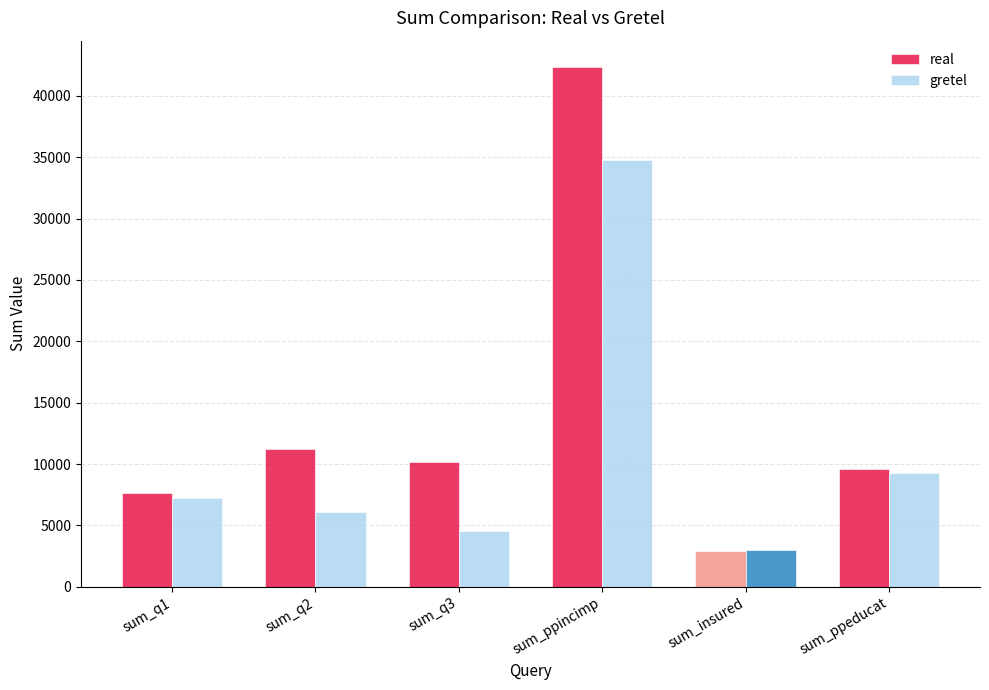

What is the smallest value displayed?

2888